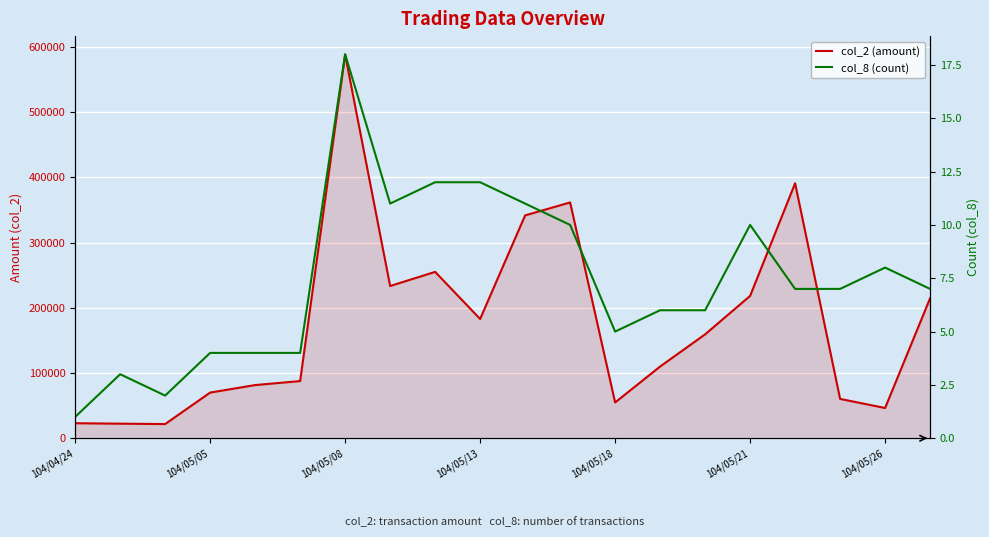

At 104/05/18, list the series in order from largest to smallest.

col_2 (amount), col_8 (count)